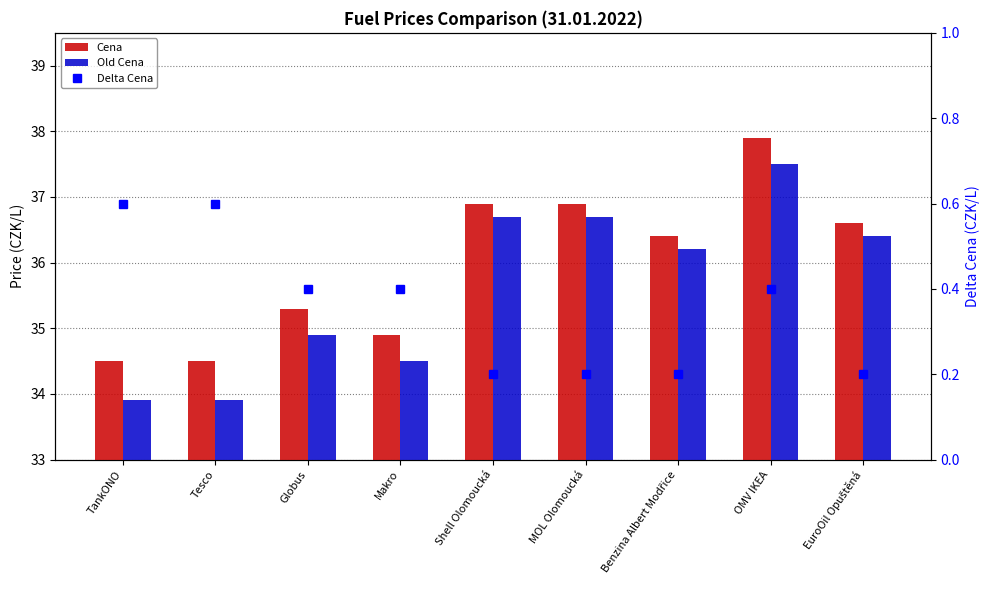

What is the difference between the Cena values at OMV IKEA and Makro?

3.0